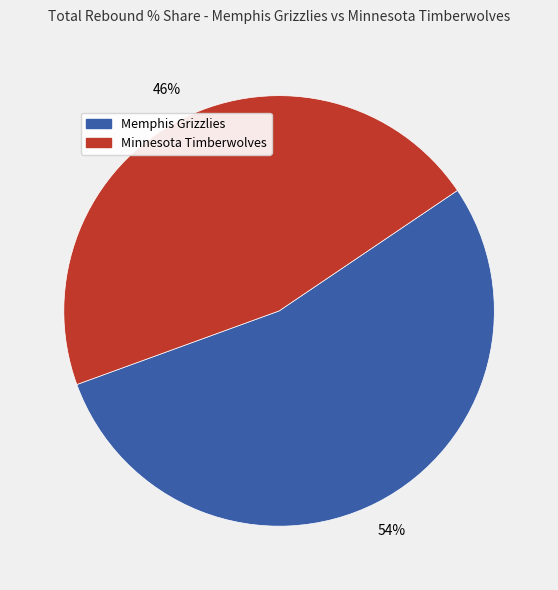

To the nearest percent, what is the combined percentage of Minnesota Timberwolves and Memphis Grizzlies?

100%